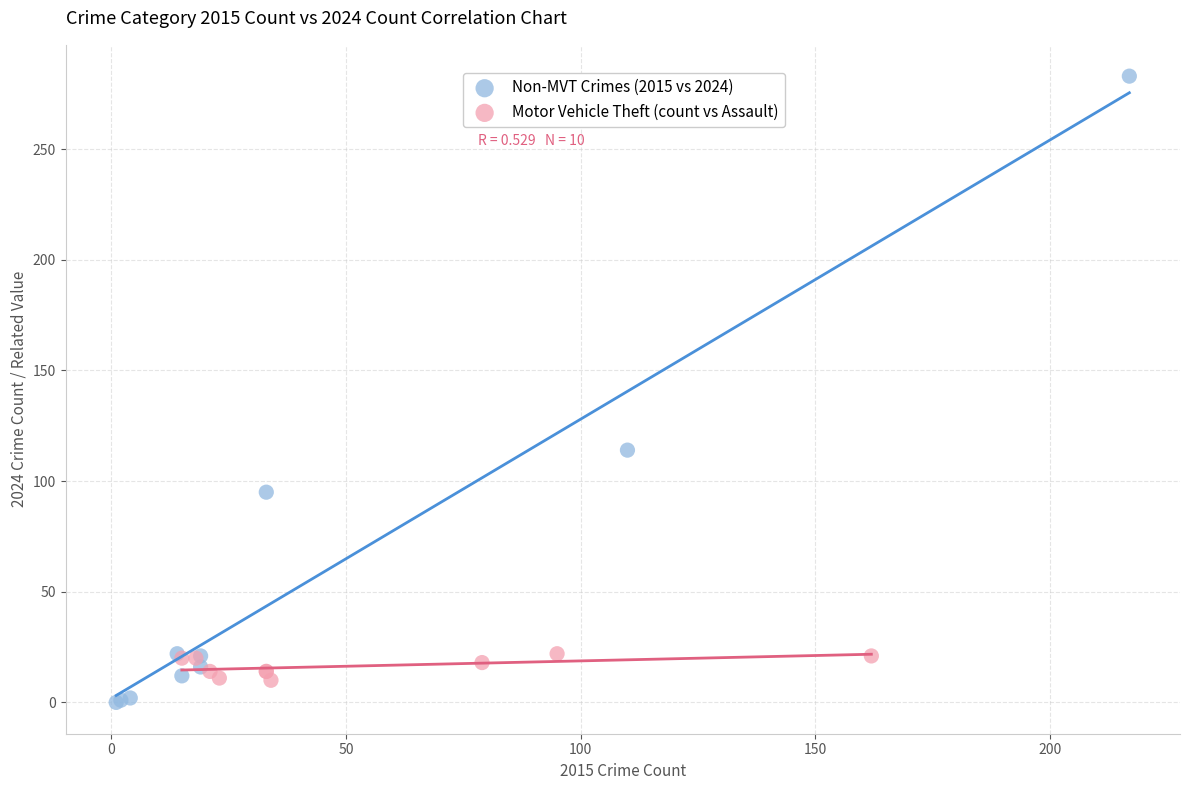

Which series contains the highest Y value?

Non-MVT Crimes (2015 vs 2024)